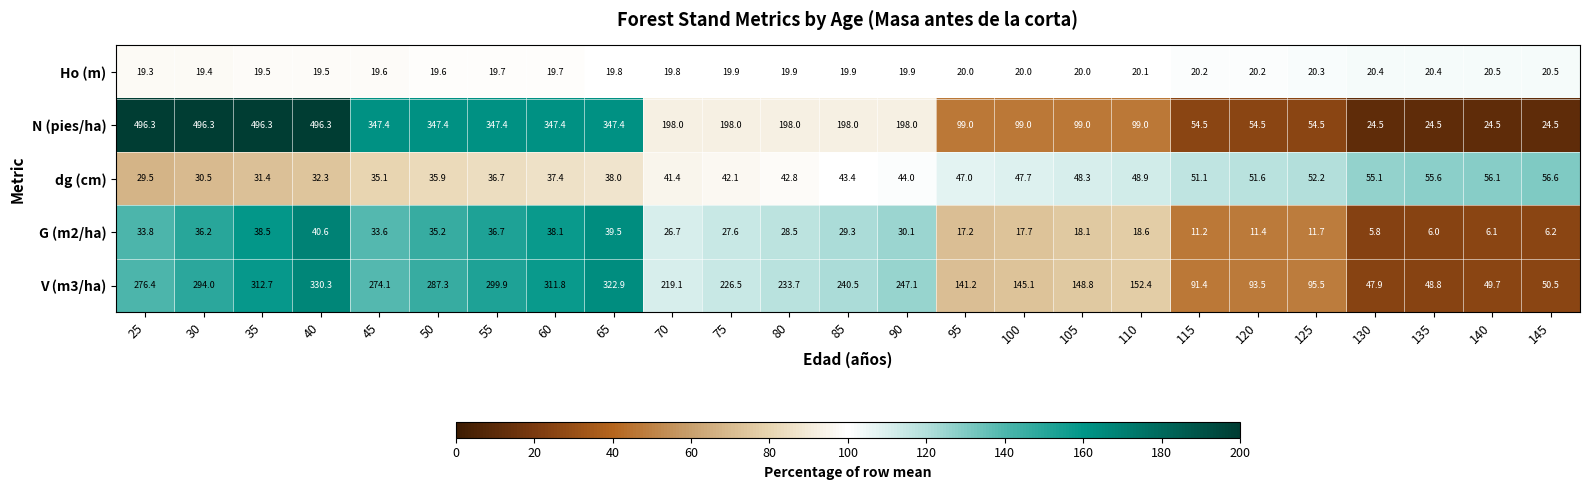

Which series changed the most between 70 and 135?

N (pies/ha)